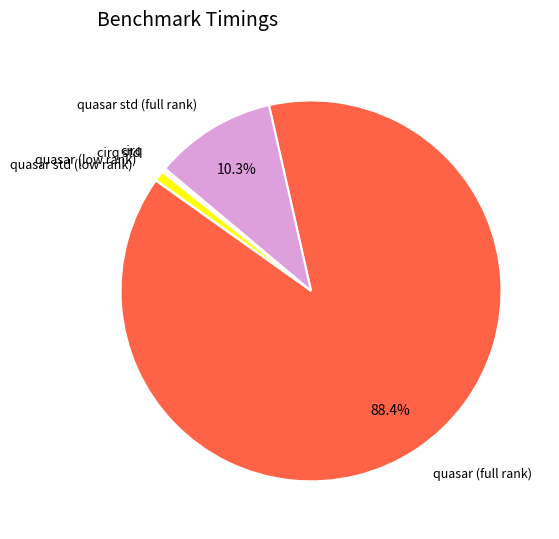

Is there any slice that represents more than half of the pie?

Yes